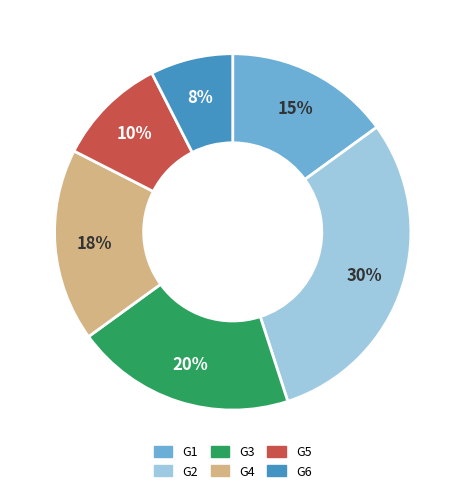

How many slices are in this pie chart?

6